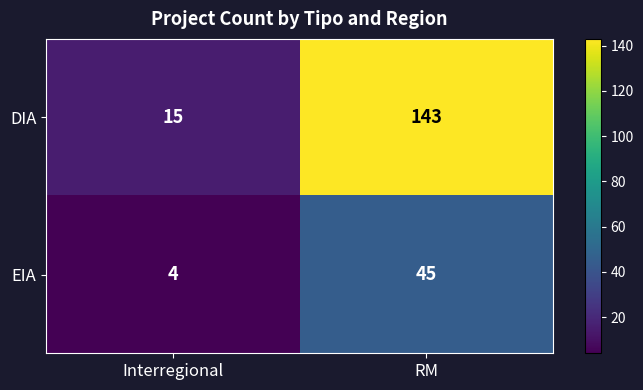

At how many categories does at least one series exceed 68?

1